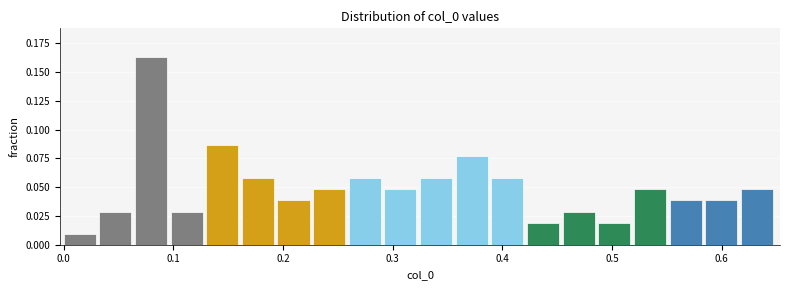

Read against the x-axis, roughly where is the centre of the tallest bar?

0.08